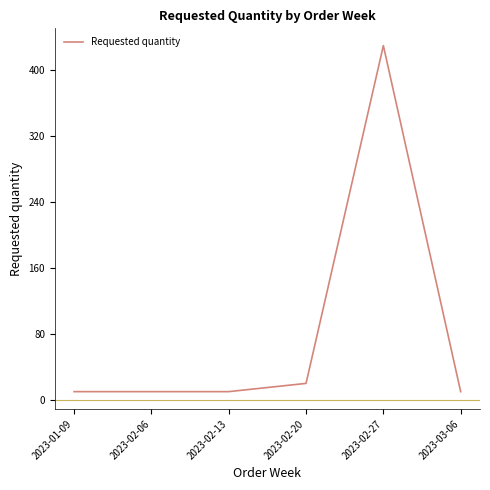

Reading left to right, extract all data points from this chart.

10	10	10	20	430	10